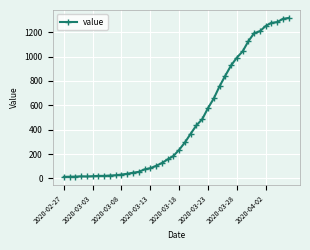

What is the difference between the second highest and minimum values?

1297